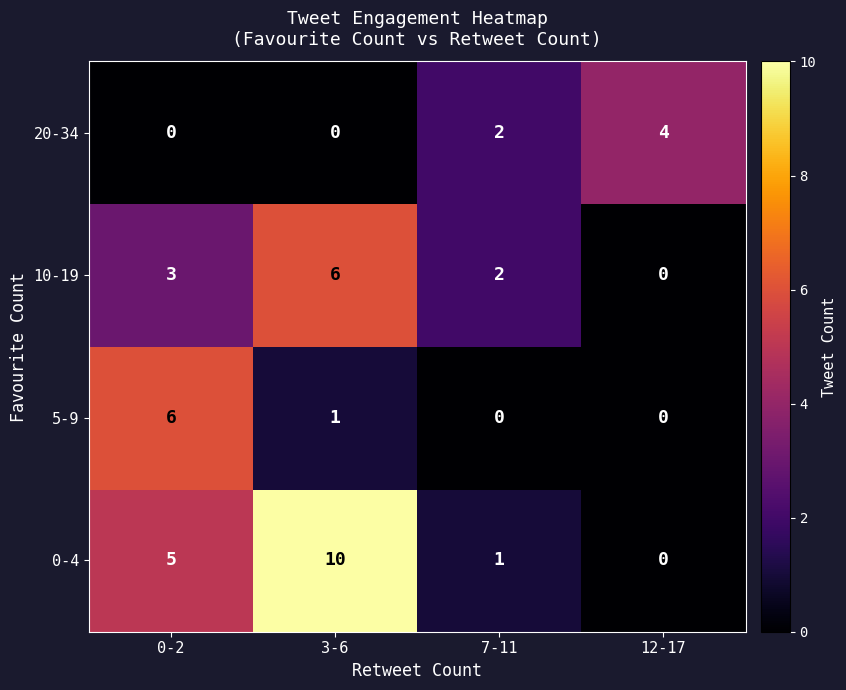

What is the difference between the maximum and minimum values in the 5-9 series?

6